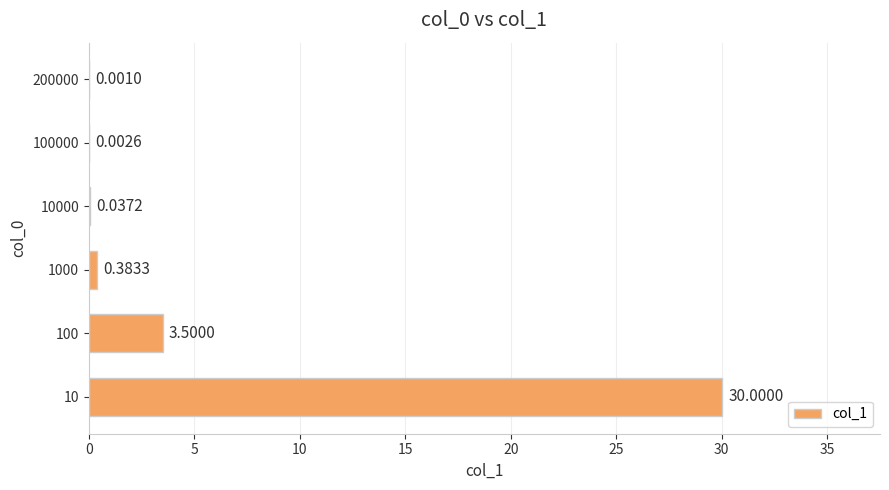

Which has a higher value, 100000 or 1000?

1000